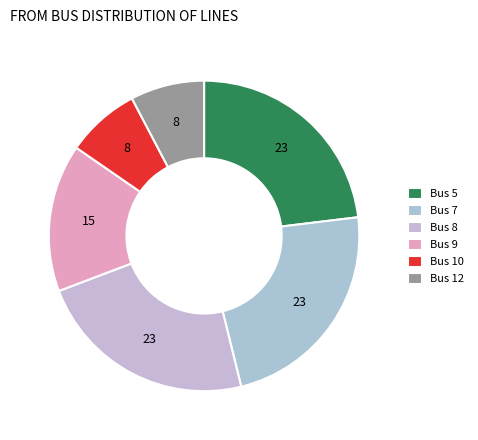

Rank the categories by value from highest to lowest.

Bus 5, Bus 7, Bus 8, Bus 9, Bus 10, Bus 12